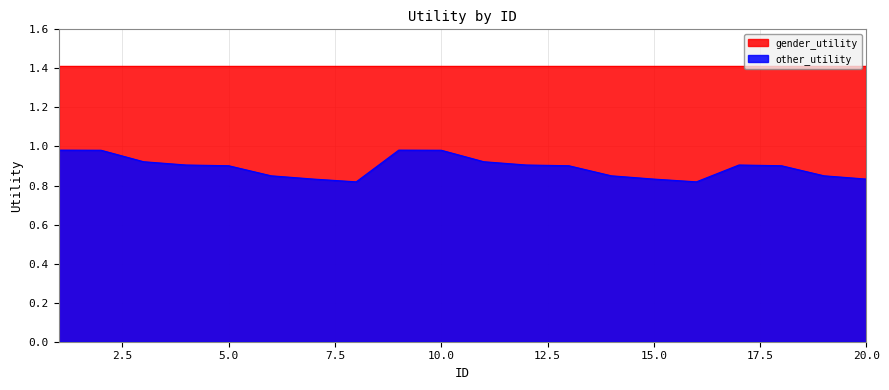

How many points are higher than both their immediate neighbors (excluding endpoints)?

2